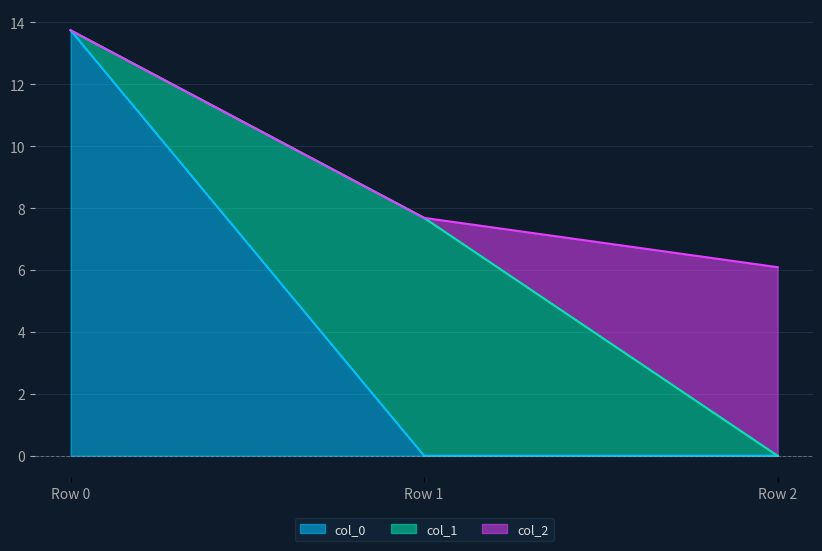

Reading left to right, extract all data points from this chart.

col_0: Row 0=13.7	Row 1=0.0	Row 2=0.0
col_1: Row 0=0.0	Row 1=7.7	Row 2=0.0
col_2: Row 0=0.0	Row 1=0.0	Row 2=6.1